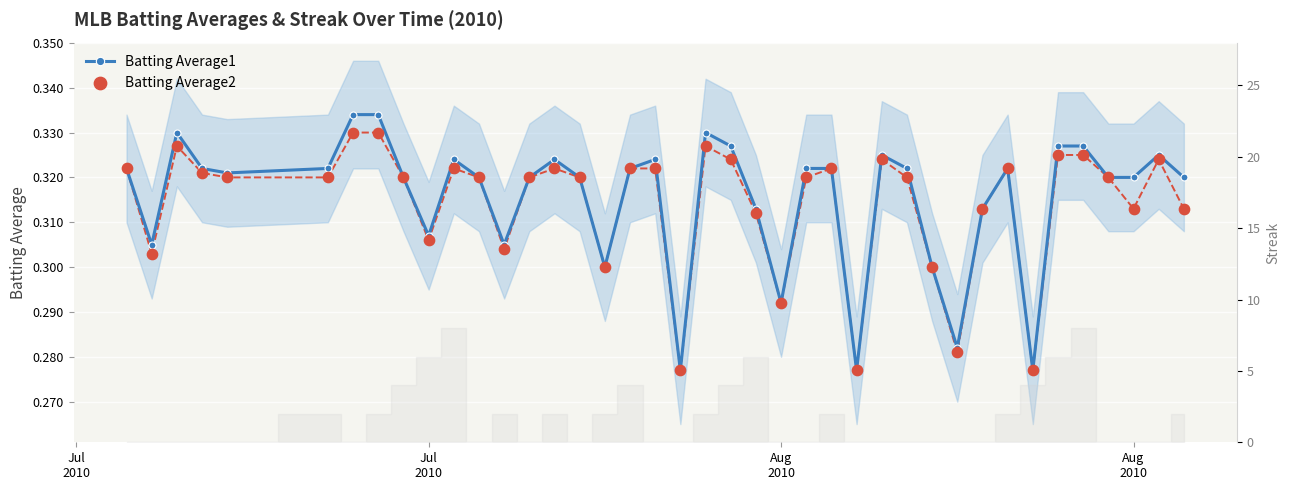

Which series has the largest total across all categories?

Batting Average1